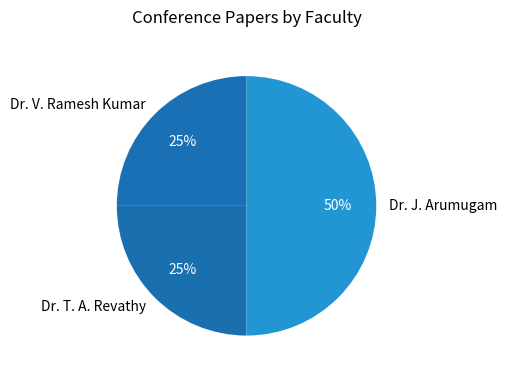

Does Dr. V. Ramesh Kumar represent more than half of the total?

No